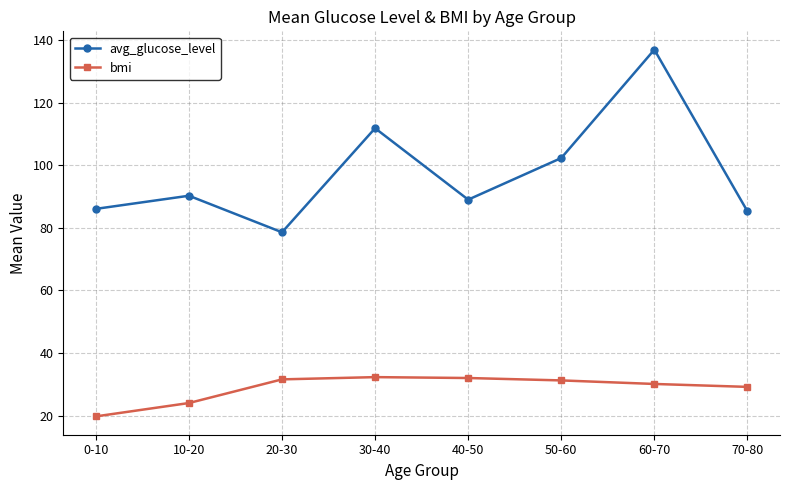

What is the label of the 8th point from the left?

70-80